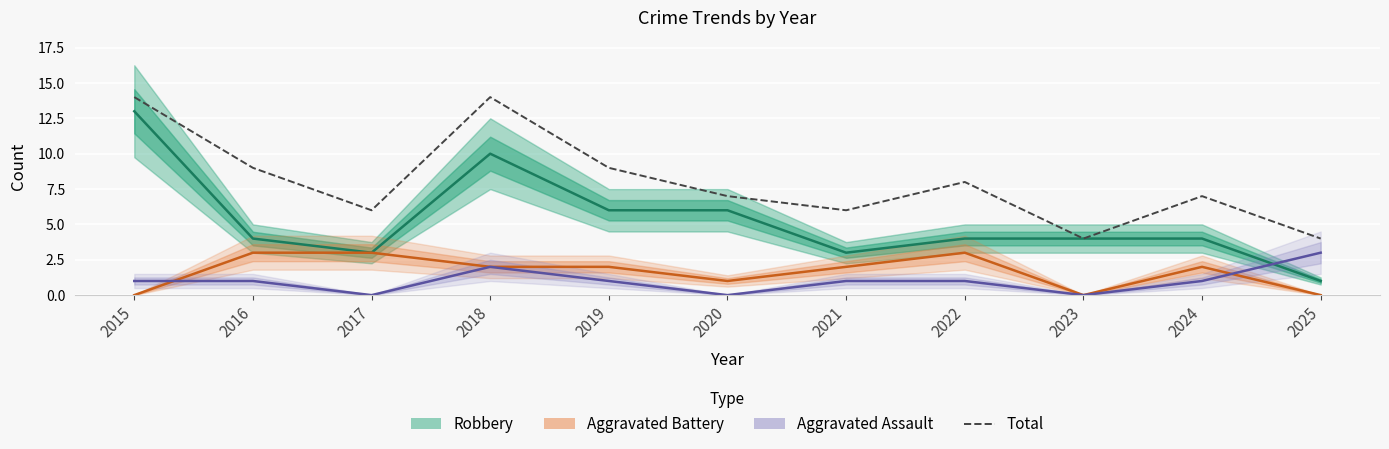

What is the value of the Robbery point at the 3rd from the left?

3